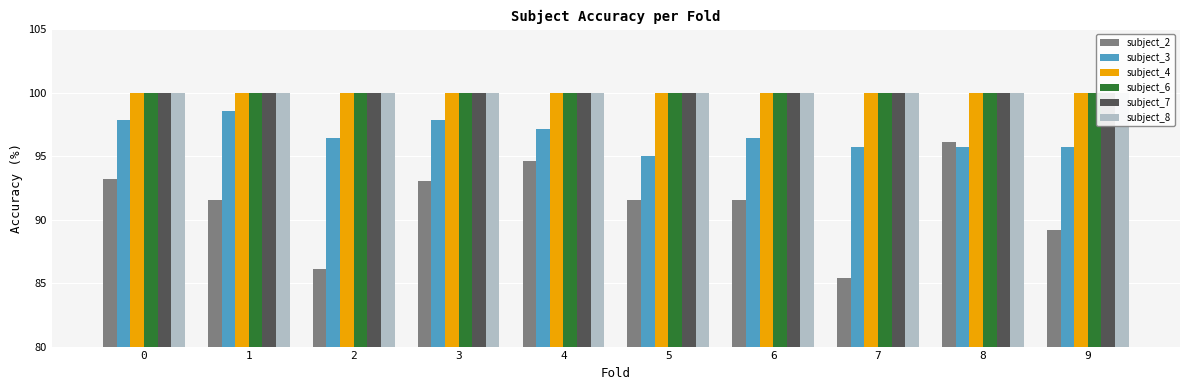

Rank the series at 6 from lowest to highest value.

subject_2, subject_3, subject_4, subject_6, subject_7, subject_8